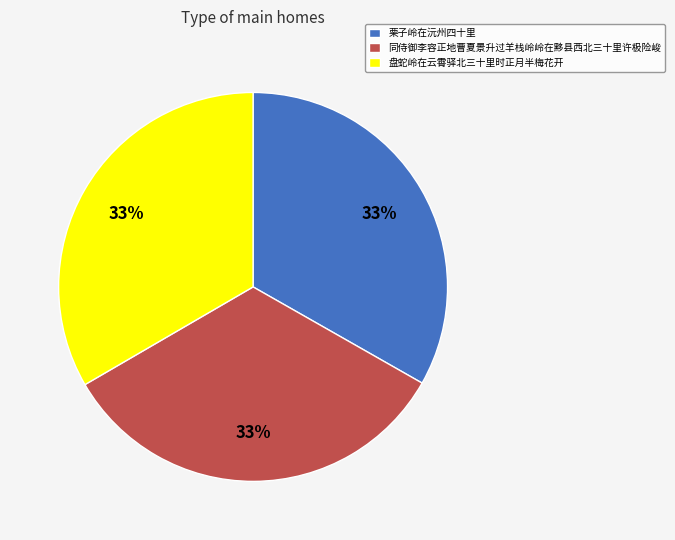

How many segments does this pie chart have?

3